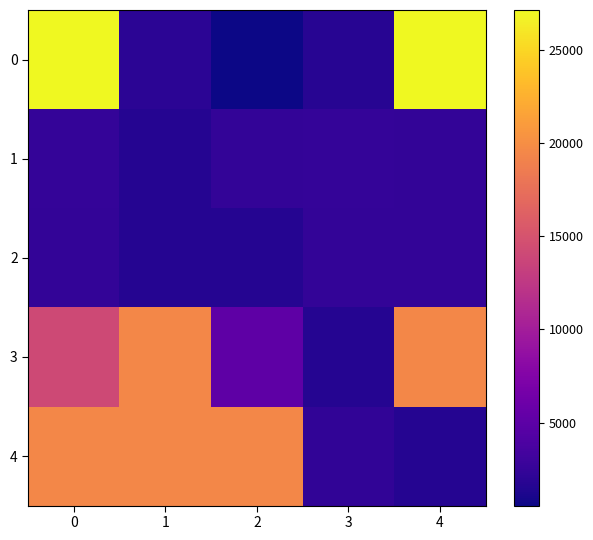

Rank the series by their maximum value, from highest to lowest.

0, 4, 3, 1, 2